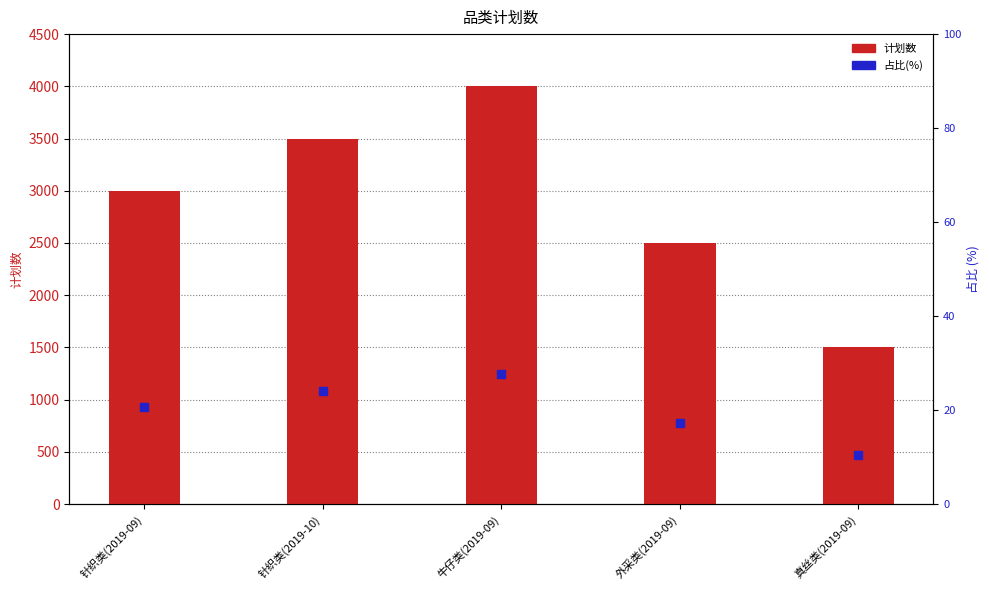

What are all the series names shown in the legend?

计划数, 占比(%)